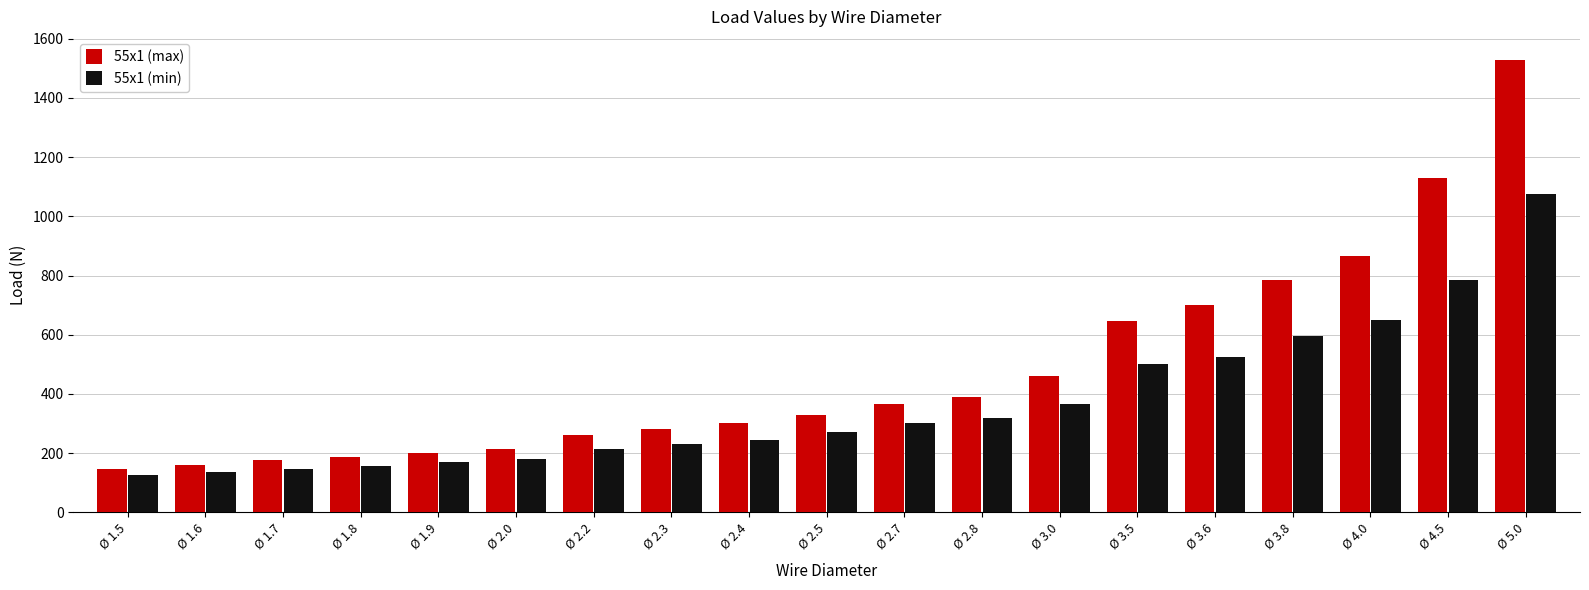

Reading right to left, list all the values displayed in this chart.

55x1 (max): Ø 5.0=1530	Ø 4.5=1130	Ø 4.0=865	Ø 3.8=785	Ø 3.6=700	Ø 3.5=645	Ø 3.0=460	Ø 2.8=390	Ø 2.7=365	Ø 2.5=330	Ø 2.4=300	Ø 2.3=280	Ø 2.2=260	Ø 2.0=215	Ø 1.9=200	Ø 1.8=185	Ø 1.7=175	Ø 1.6=160	Ø 1.5=145
55x1 (min): Ø 5.0=1075	Ø 4.5=785	Ø 4.0=650	Ø 3.8=595	Ø 3.6=525	Ø 3.5=500	Ø 3.0=365	Ø 2.8=320	Ø 2.7=300	Ø 2.5=270	Ø 2.4=245	Ø 2.3=230	Ø 2.2=215	Ø 2.0=180	Ø 1.9=170	Ø 1.8=155	Ø 1.7=145	Ø 1.6=135	Ø 1.5=125